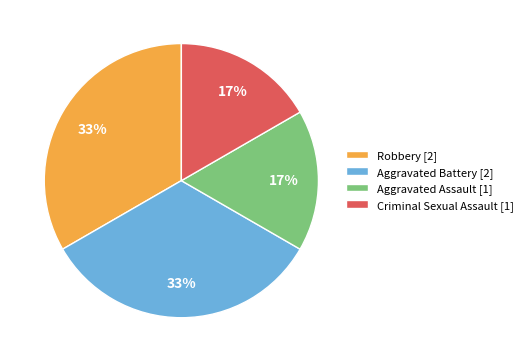

Does any single category account for the majority?

No